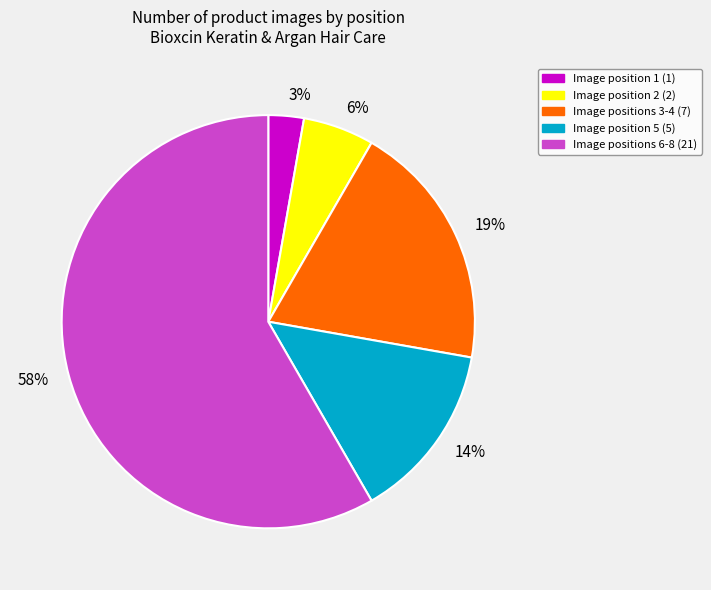

Rank the categories by value from lowest to highest.

3%, 6%, 14%, 19%, 58%